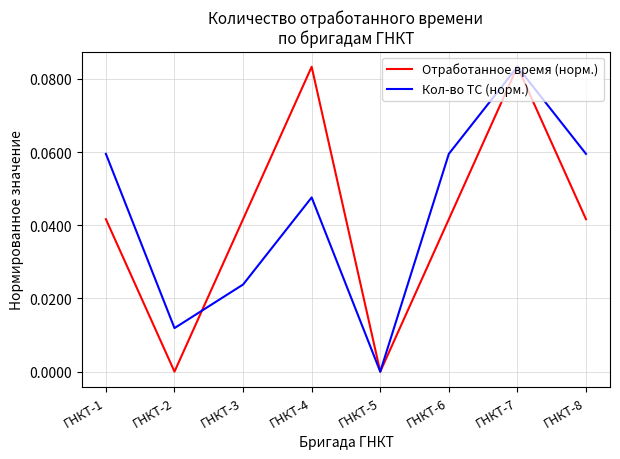

Which series changed the most between ГНКТ-4 and ГНКТ-7?

Кол-во ТС (норм.)